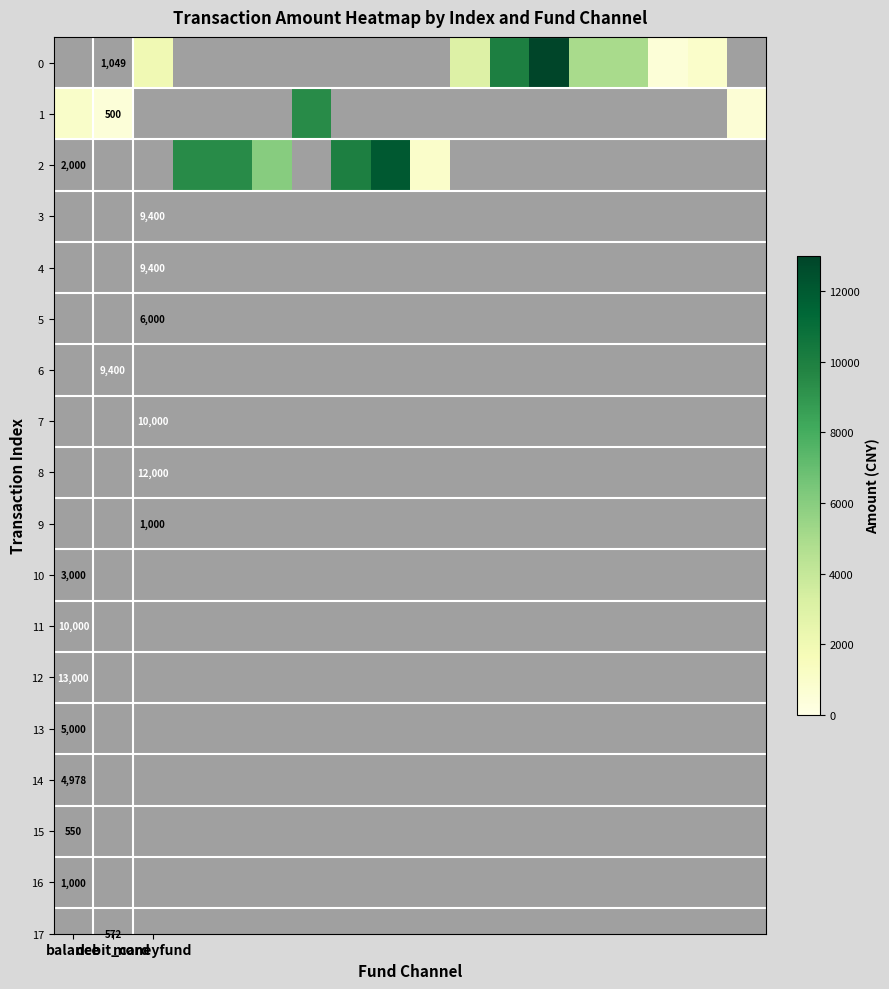

Count the number of data series in this chart.

3